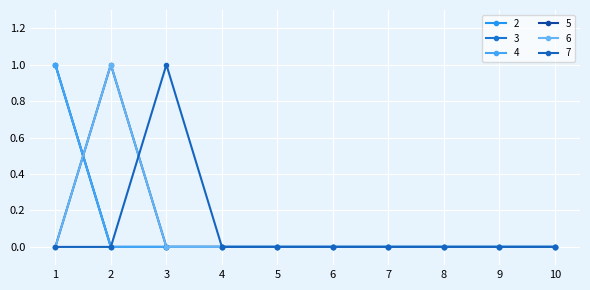

List the labels in order of 4 value, smallest first.

2, 3, 4, 5, 6, 7, 8, 9, 10, 1